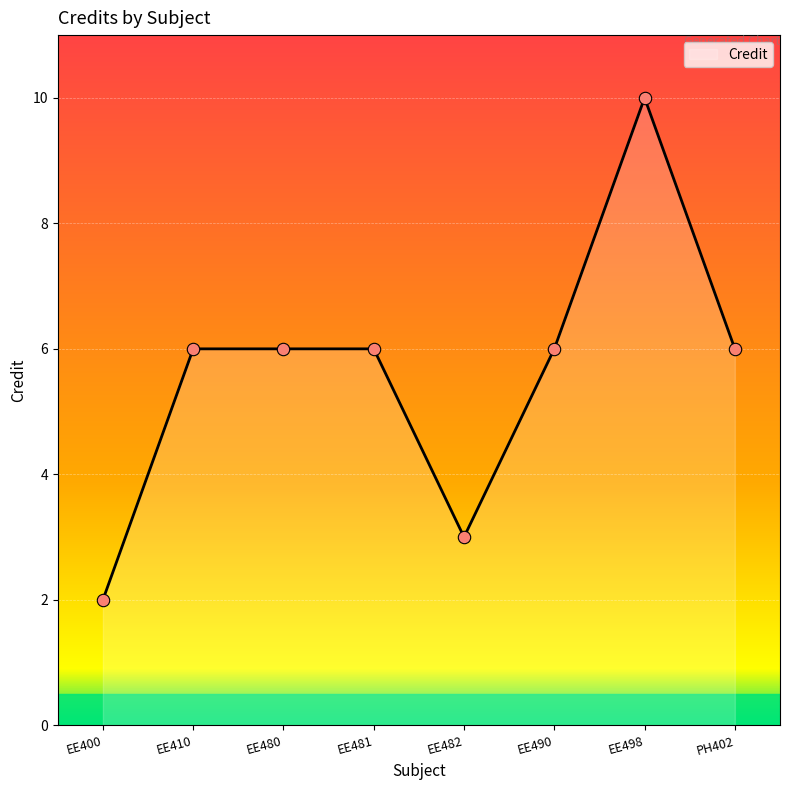

Between EE498 and EE482, which is larger?

EE498